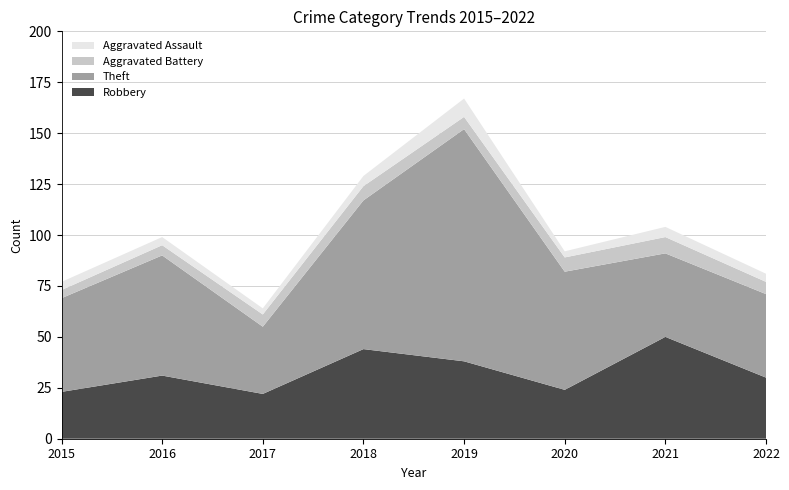

Reading left to right, transcribe all the data shown in this chart.

Robbery: 2015=23	2016=31	2017=22	2018=44	2019=38	2020=24	2021=50	2022=30
Theft: 2015=46	2016=59	2017=33	2018=73	2019=114	2020=58	2021=41	2022=41
Aggravated Battery: 2015=4	2016=5	2017=6	2018=7	2019=6	2020=7	2021=8	2022=6
Aggravated Assault: 2015=4	2016=4	2017=3	2018=5	2019=9	2020=3	2021=5	2022=4